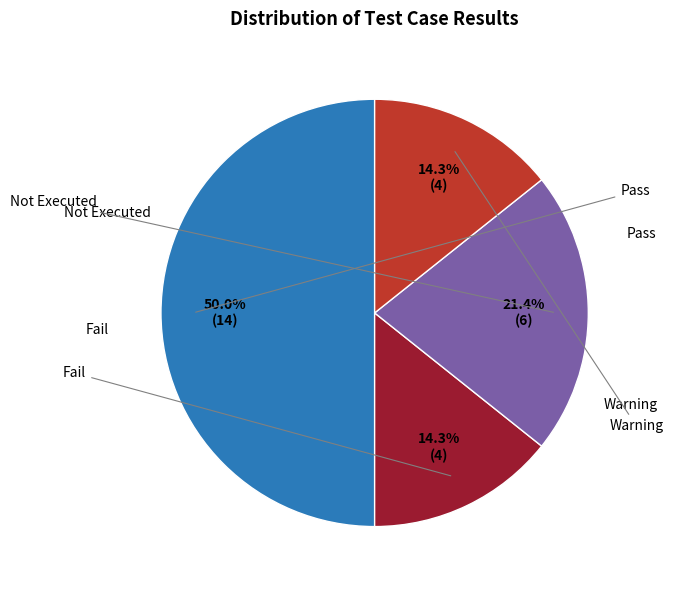

What is the smallest slice in the pie chart?

Fail